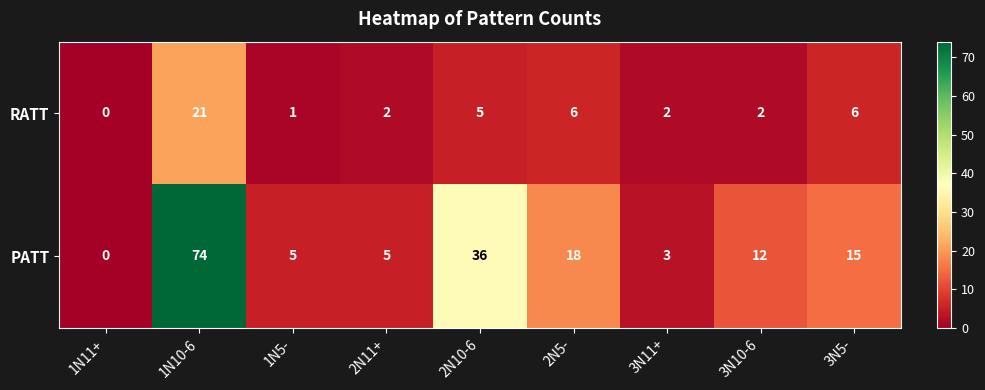

The value of PATT at 3N5- is 15. True or false?

True